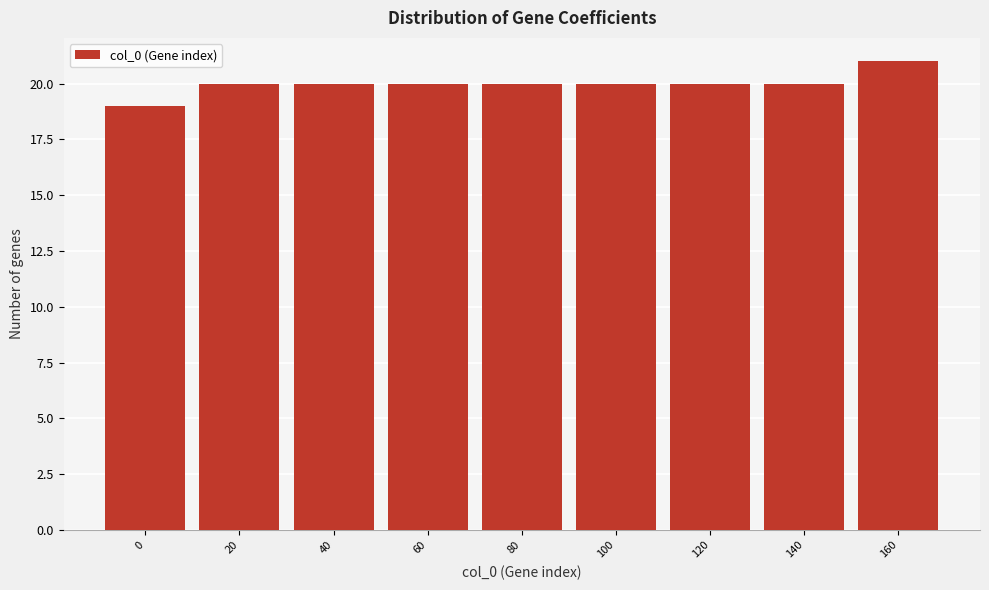

Reading left to right, transcribe all the data shown in this chart.

19	20	20	20	20	20	20	20	21